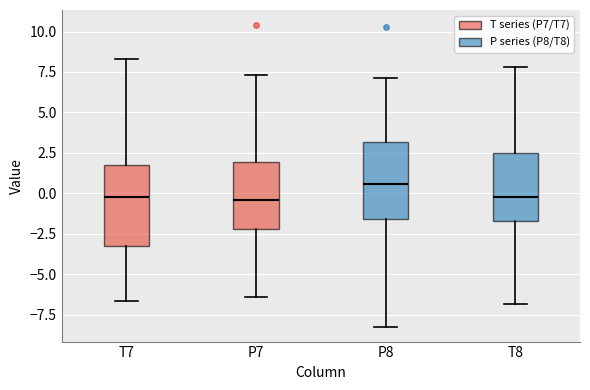

Where does the median line of the box for P7 sit on the y-axis? The values are not printed on the chart, so give them approximately, as read against the axis.

-0.5